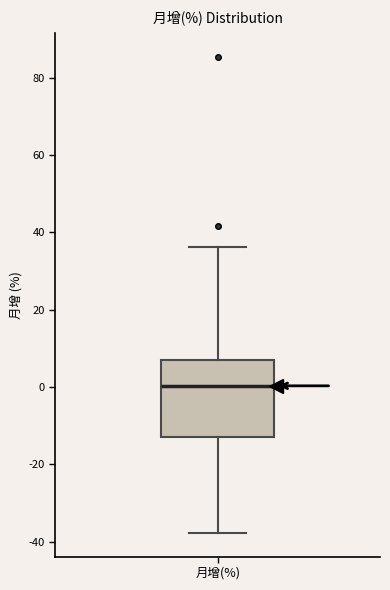

Transcribe this box plot: give where the median line is, the range the box spans, and where the two whiskers end, as read against the y-axis. The values are not printed on the chart, so give them approximately, as read against the axis.

median 0, box -12 to 6, whiskers -38 to 36